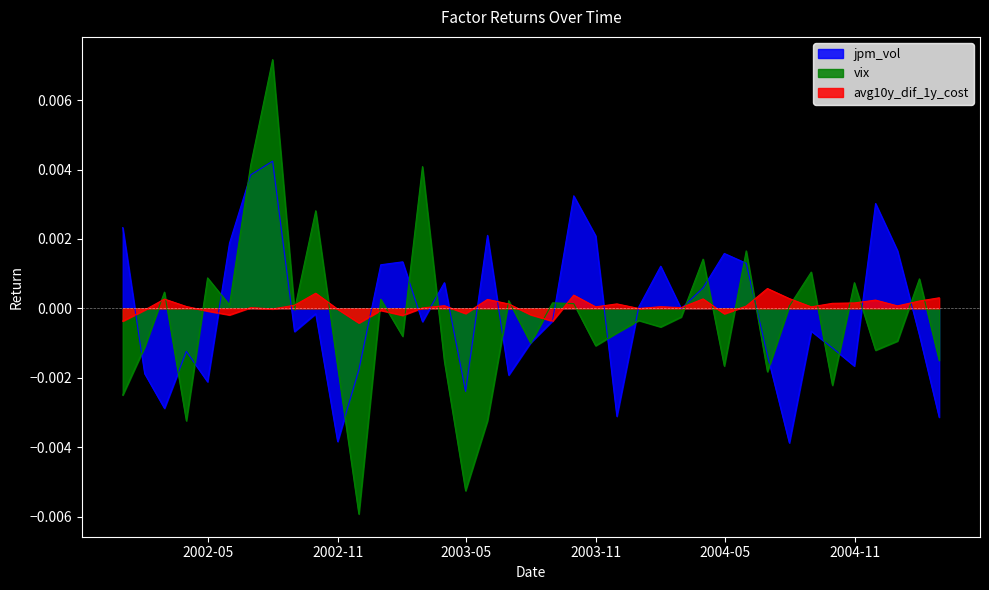

How many lines are shown in the chart?

3